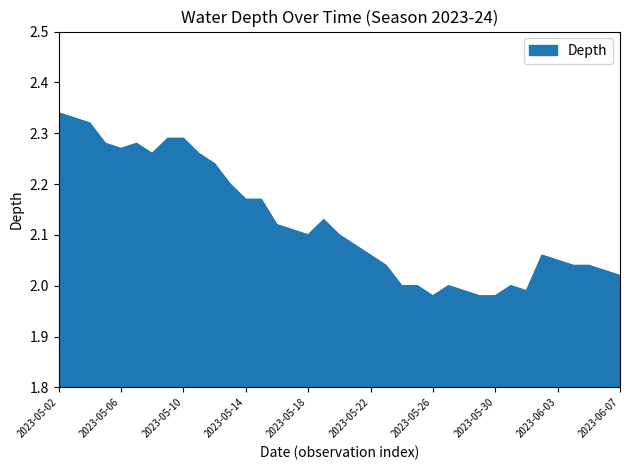

What is the difference between the maximum and minimum values?

0.4